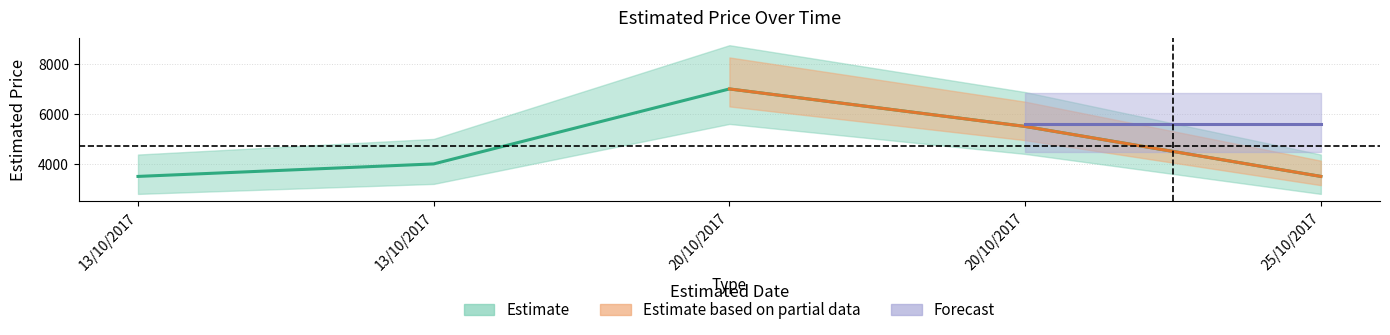

The Forecast series shows 3221 at 20/10/2017. True or false?

False